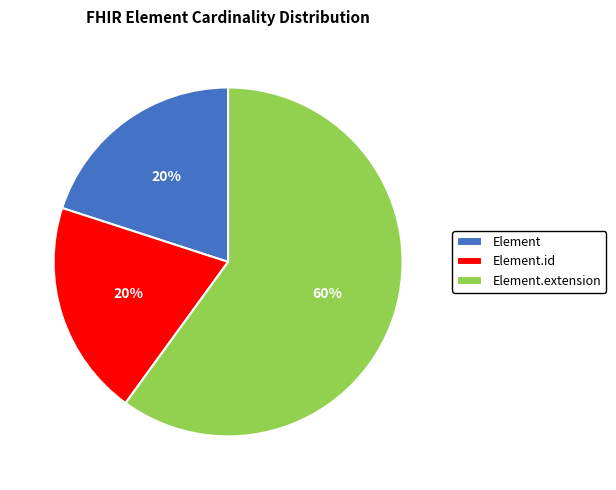

The Element.id slice represents 31% of the pie. True or false?

False